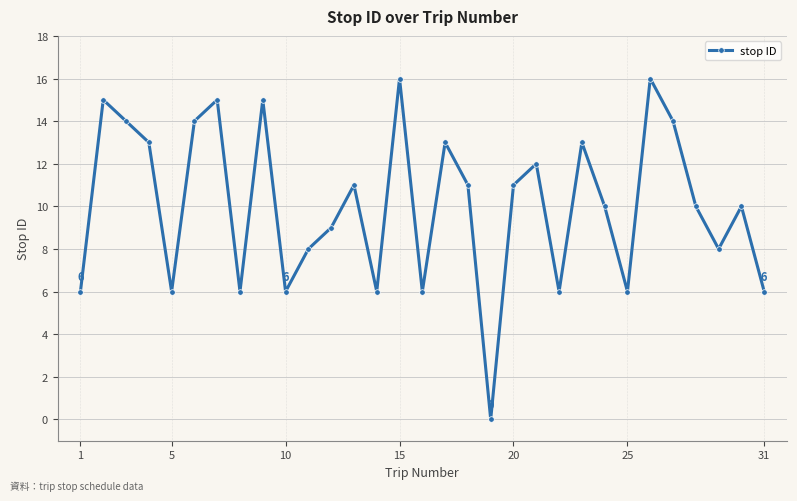

How many interior local valleys (lower than both neighbors) does the data have?

9